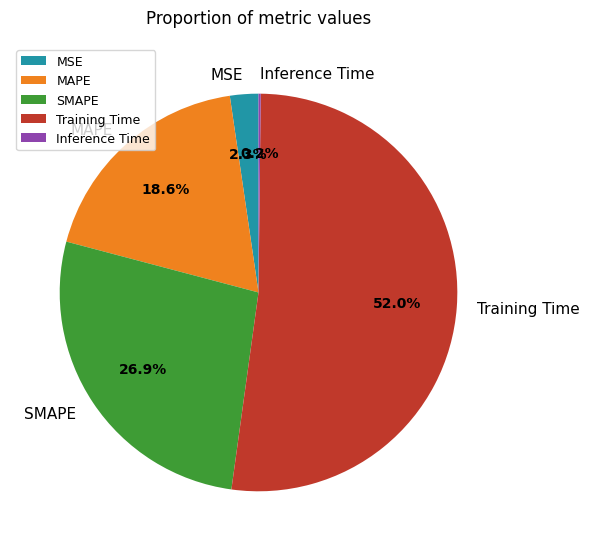

What is the majority slice?

Training Time